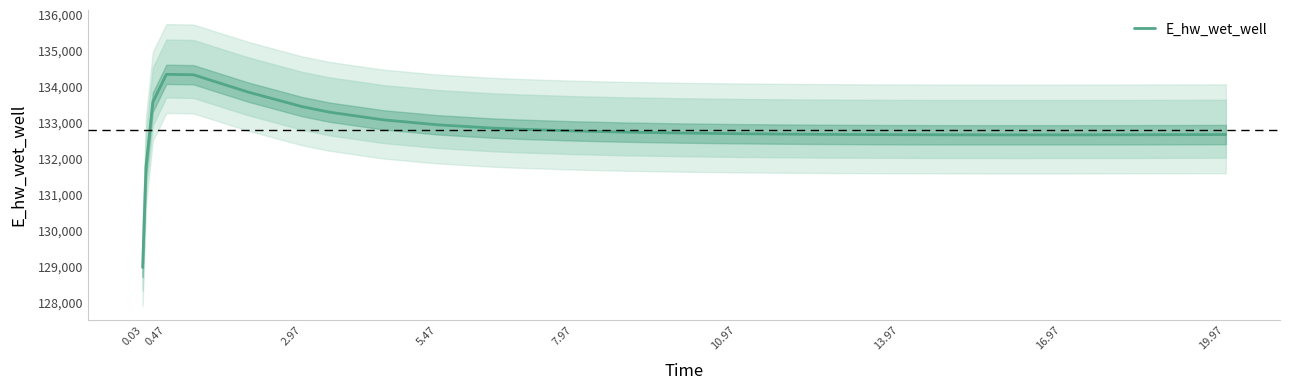

How many points are higher than both their immediate neighbors (excluding endpoints)?

1